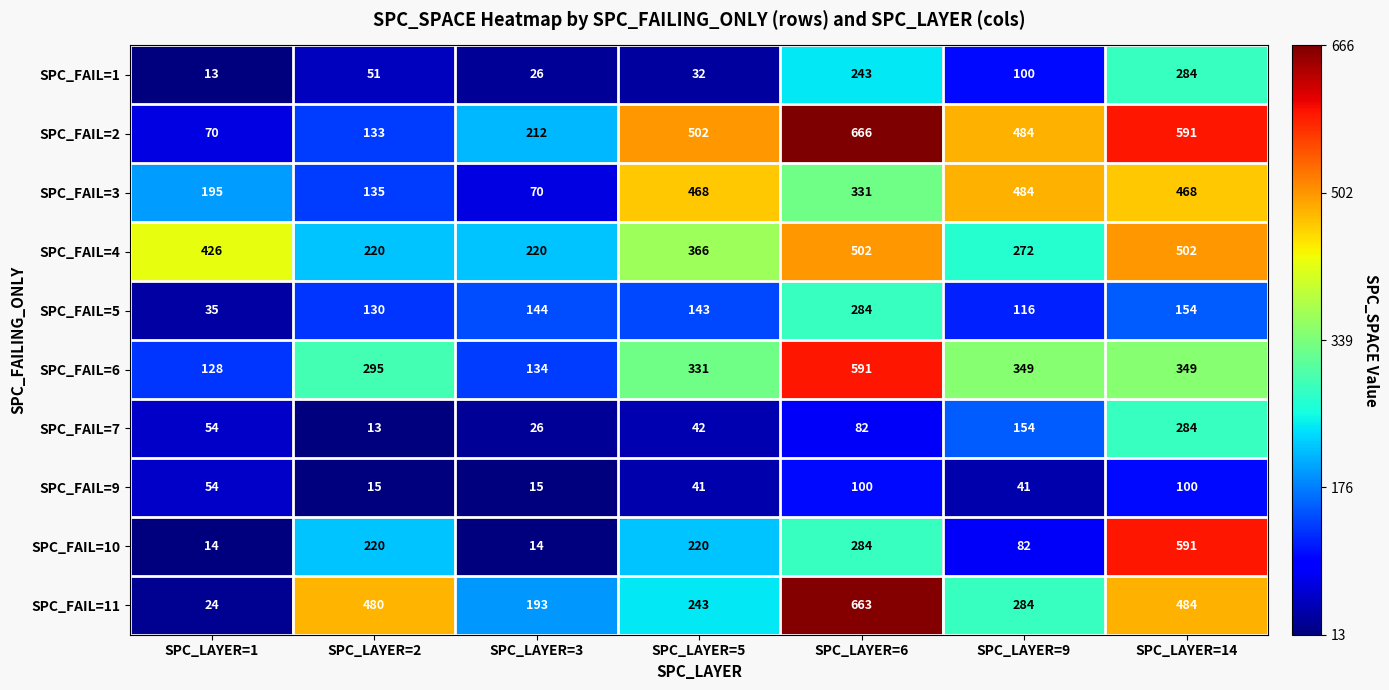

Where does the SPC_FAIL=2 series first go above 484?

SPC_LAYER=5